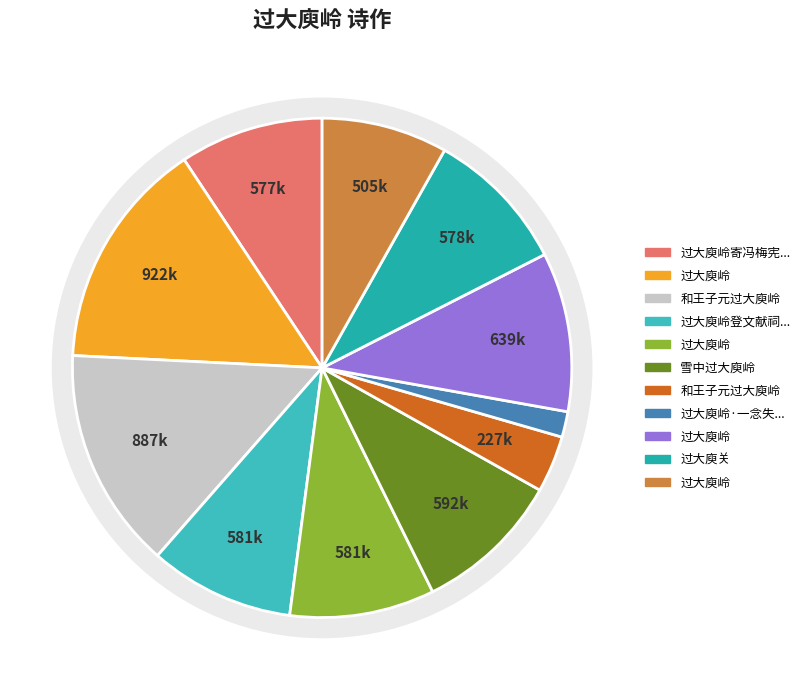

To the nearest percent, what is the average slice percentage?

9%